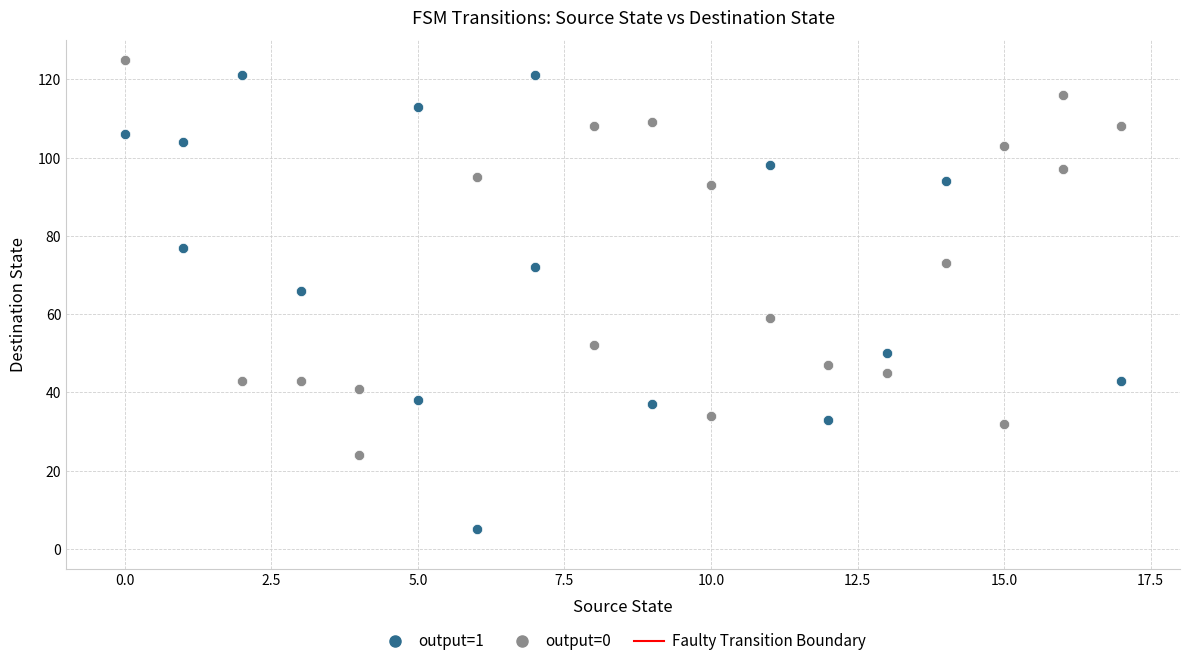

Which series has the widest spread of Y values?

output=1